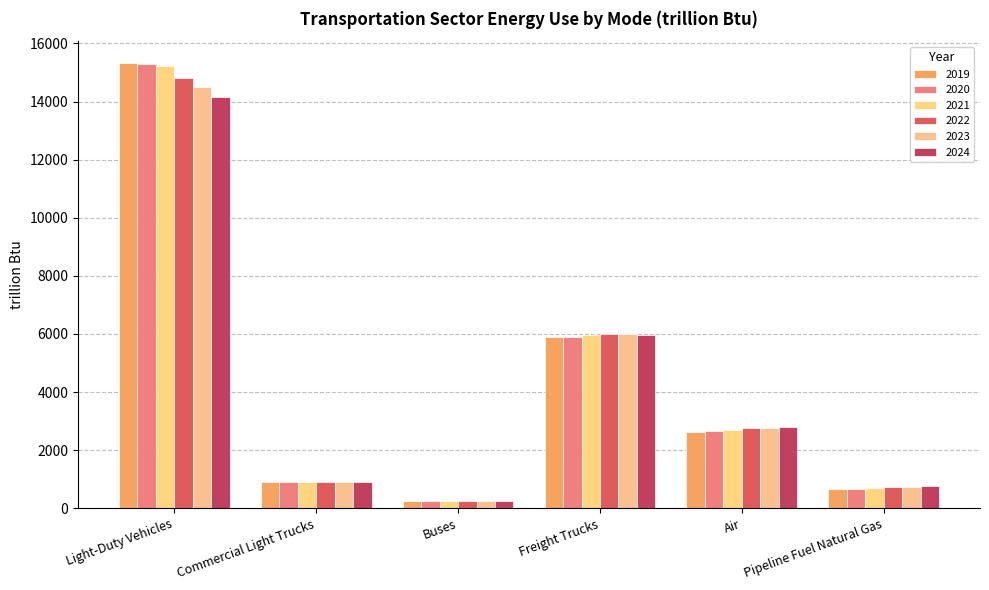

Count the number of categories in the chart.

6